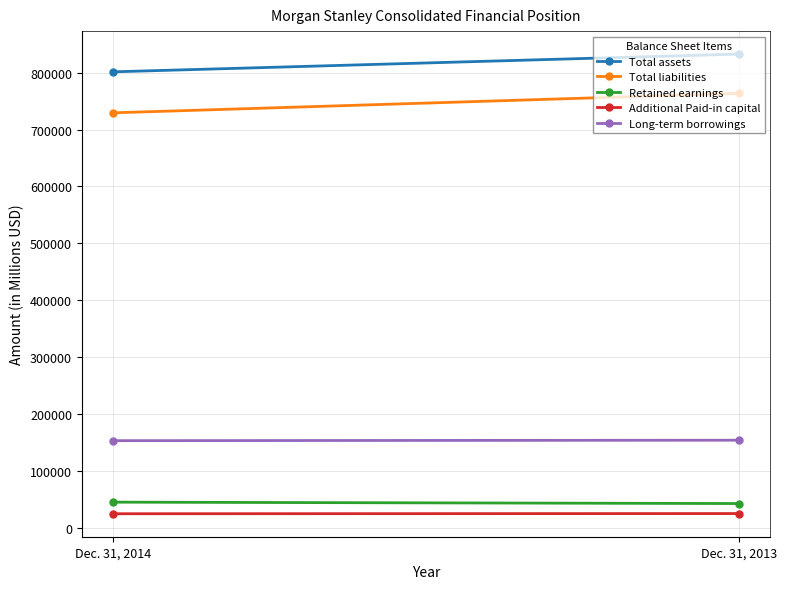

The value of Additional Paid-in capital at Dec. 31, 2013 is 24570. True or false?

True